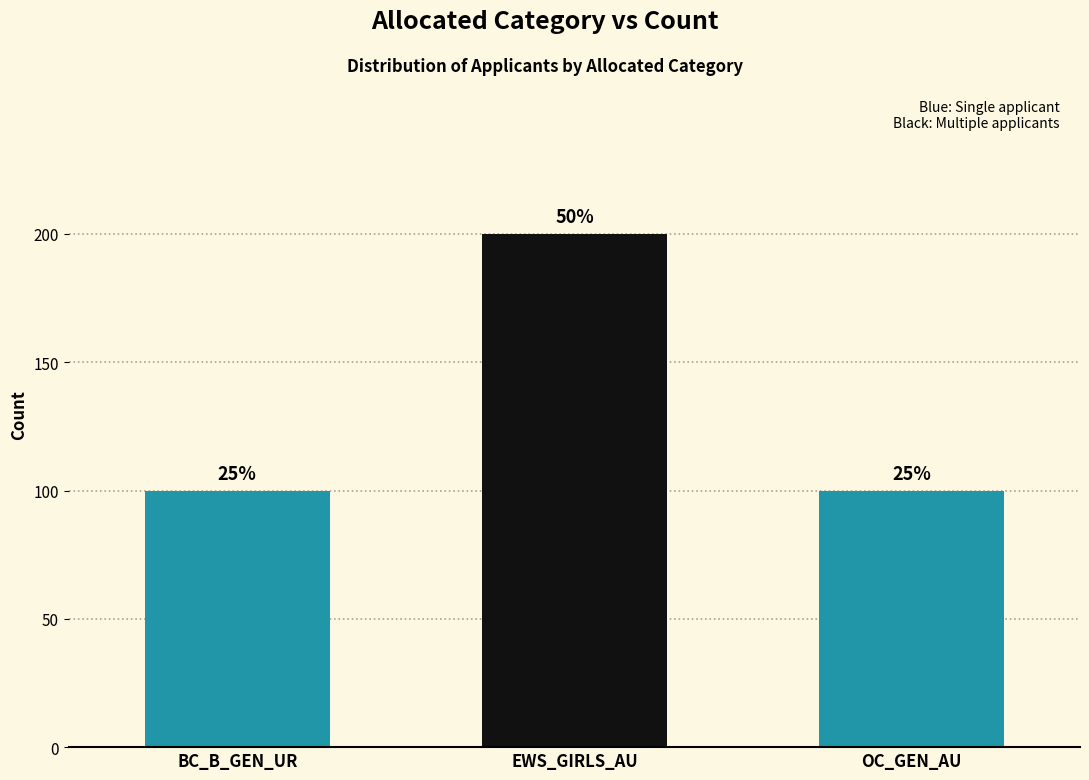

Does the chart contain any negative values?

No